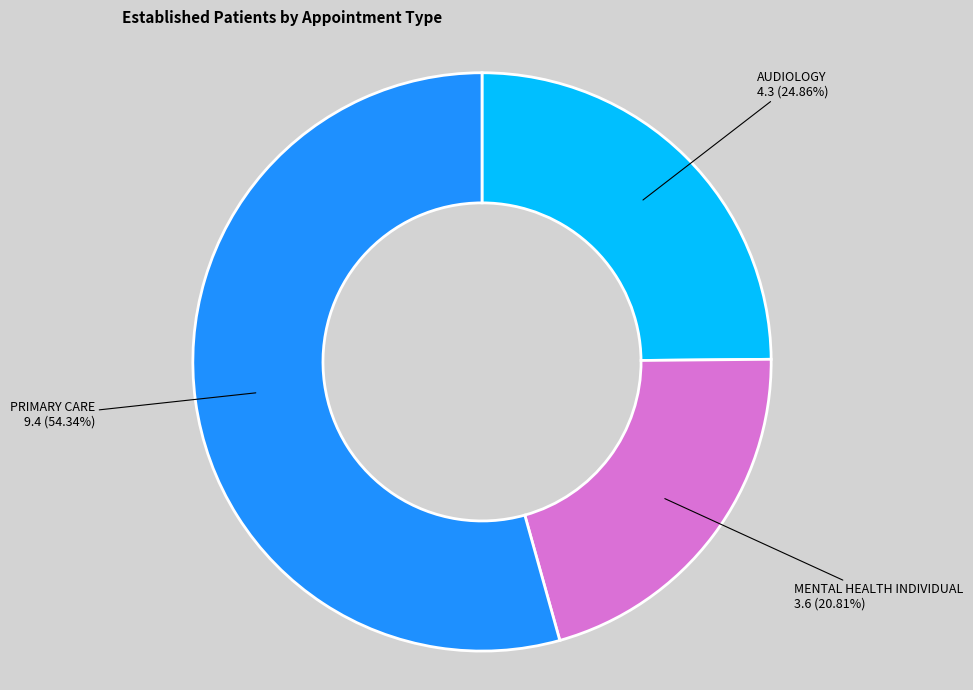

Count the number of slices in the pie.

3